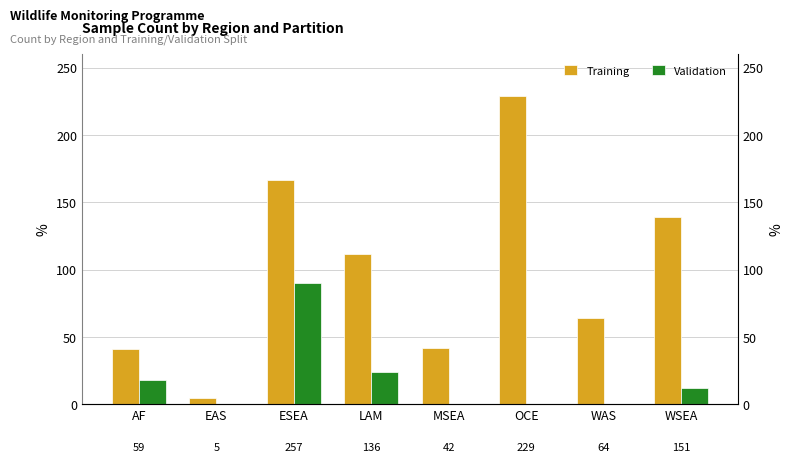

List the series in order of their overall mean, lowest first.

Validation, Training